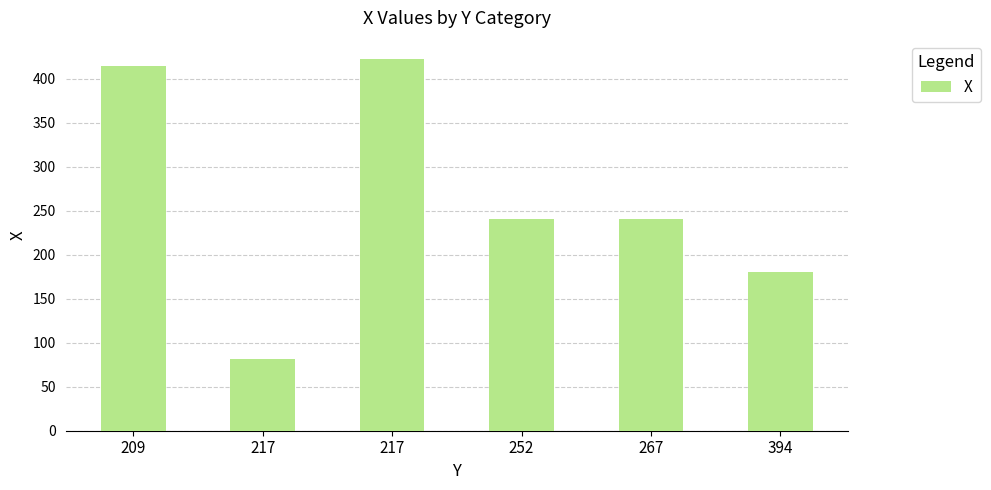

How many data points are less than 241?

3